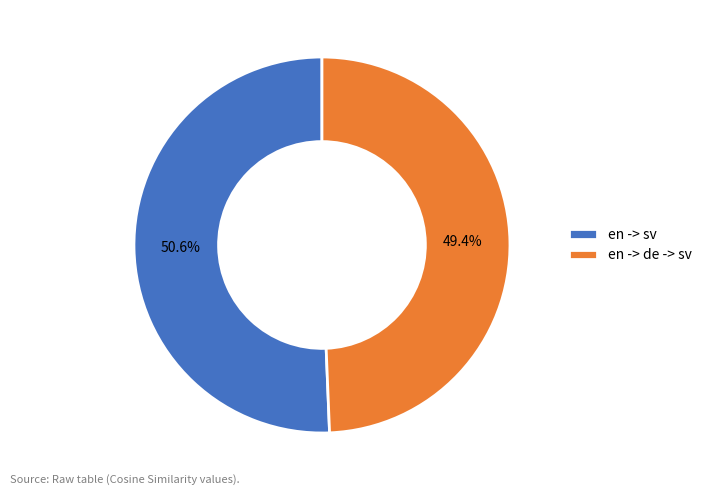

To the nearest percent, what percentage of the pie is en -> sv?

51%